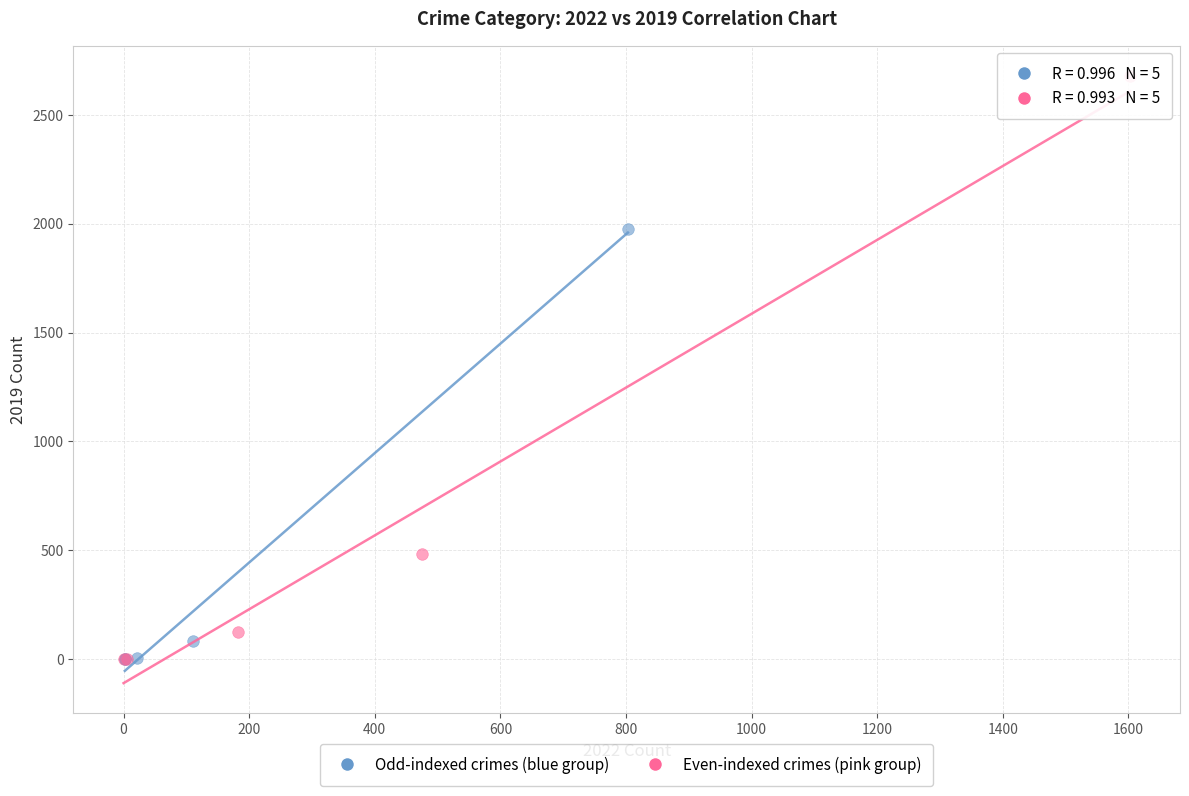

Which series contains the highest Y value?

Even-indexed crimes (pink group)